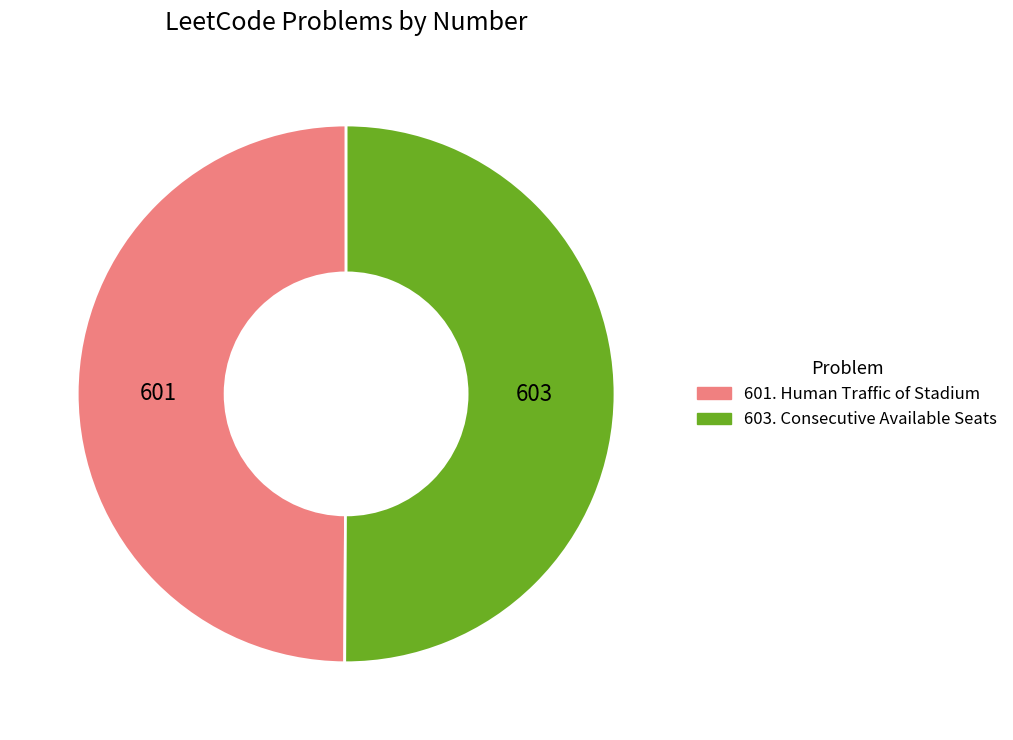

Is the sum of 603. Consecutive Available Seats and 601. Human Traffic of Stadium greater than half?

Yes